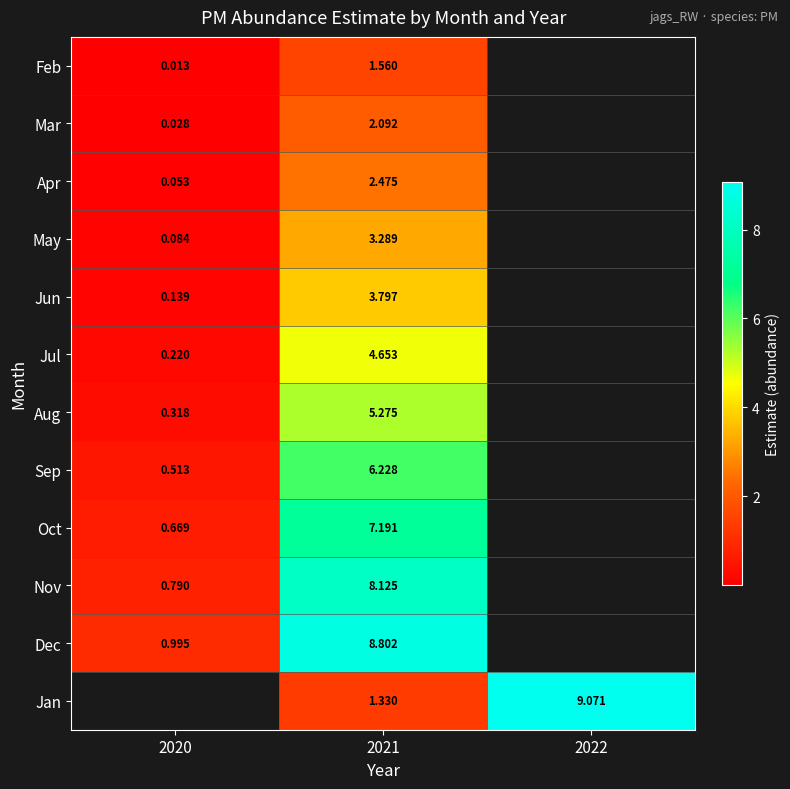

Is the value of Apr at 2021 greater than the value of Aug at 2021?

No